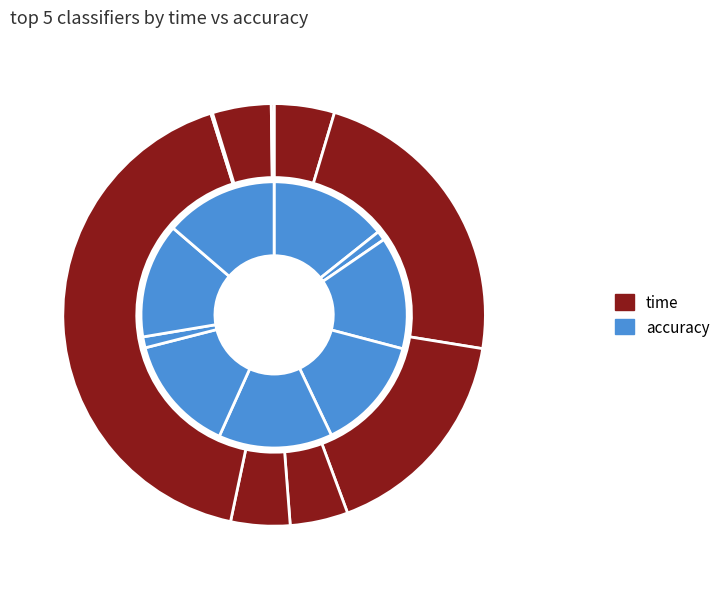

To the nearest percent, what is the difference between the largest and smallest slice percentages?

42%